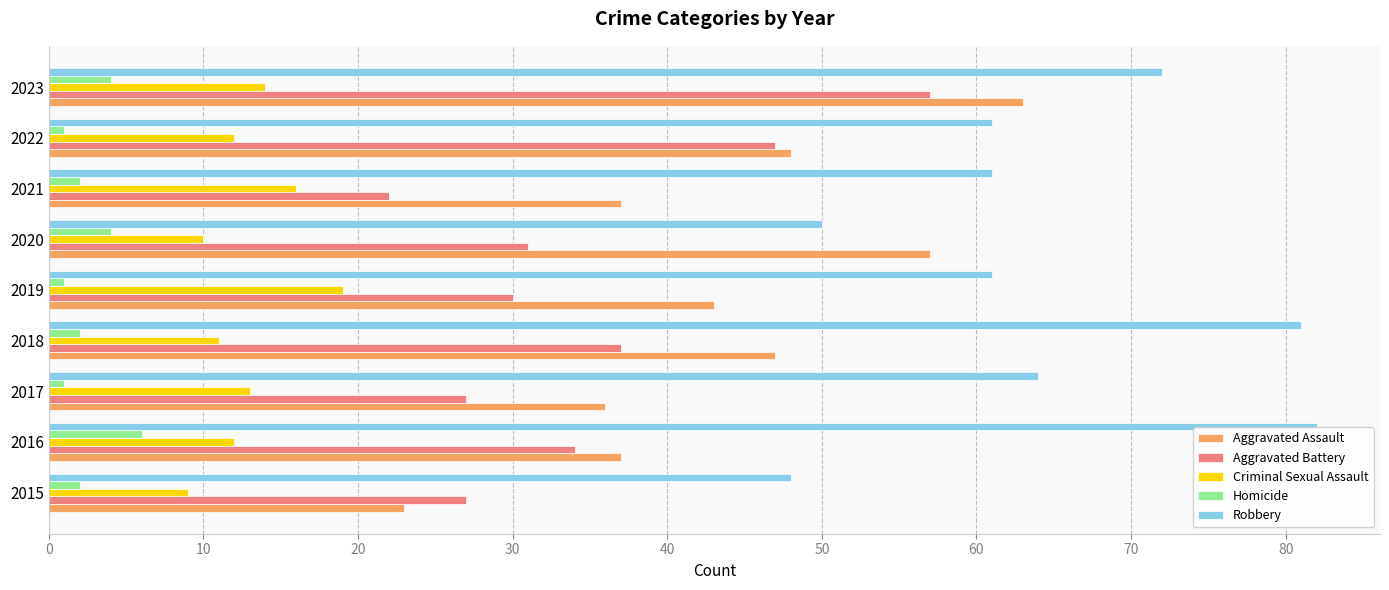

True or false: Aggravated Battery has a value of 37 at 2017.

False